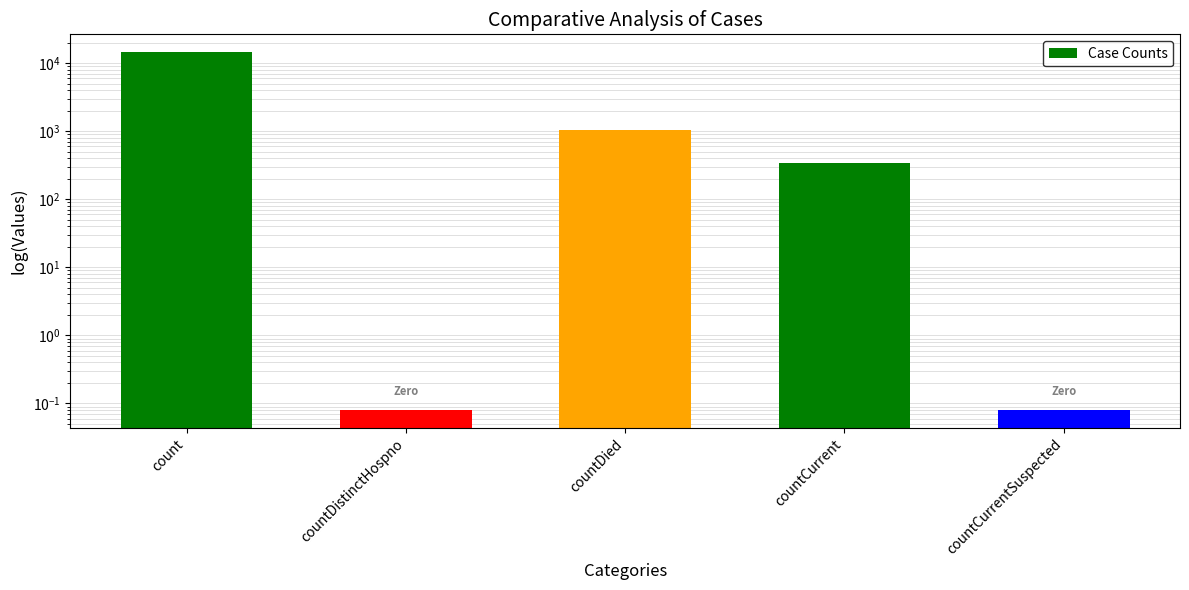

Which category has the lowest value across all series?

countDistinctHospno